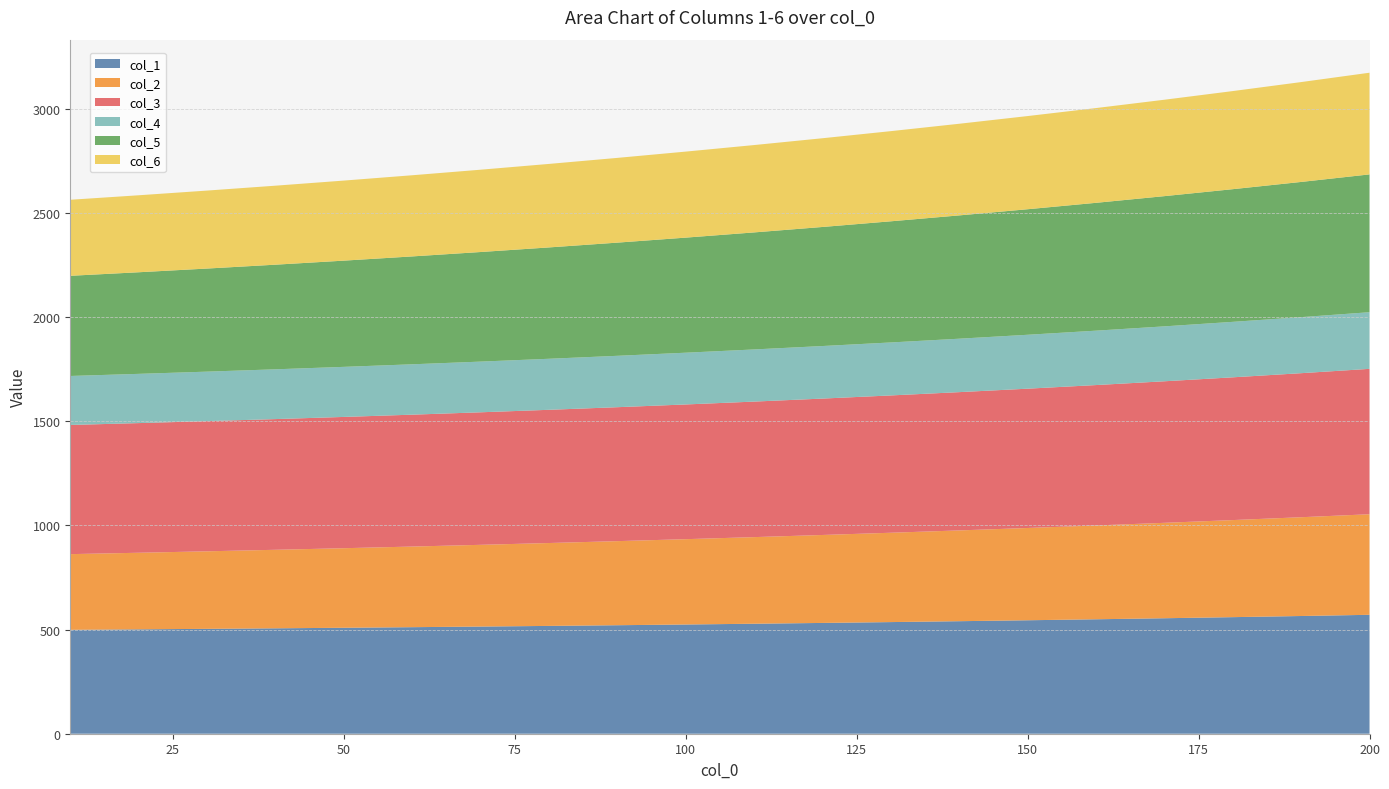

Is the value of 2 at 190 greater than the value of 4 at 20?

Yes